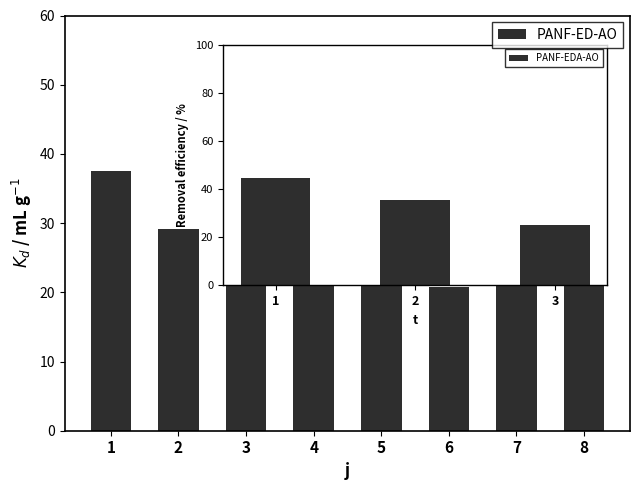

What is the approximate value at 7?

29.2